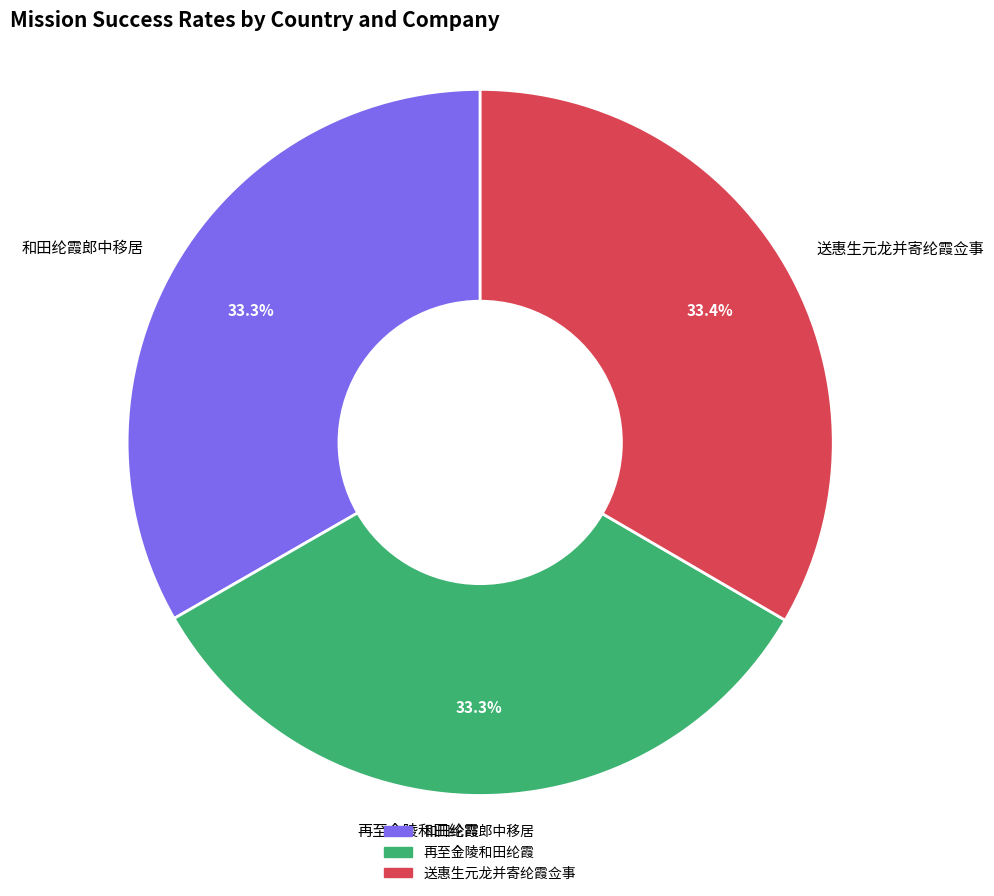

What percentage is the 再至金陵和田纶霞 slice, to the nearest percent?

33%